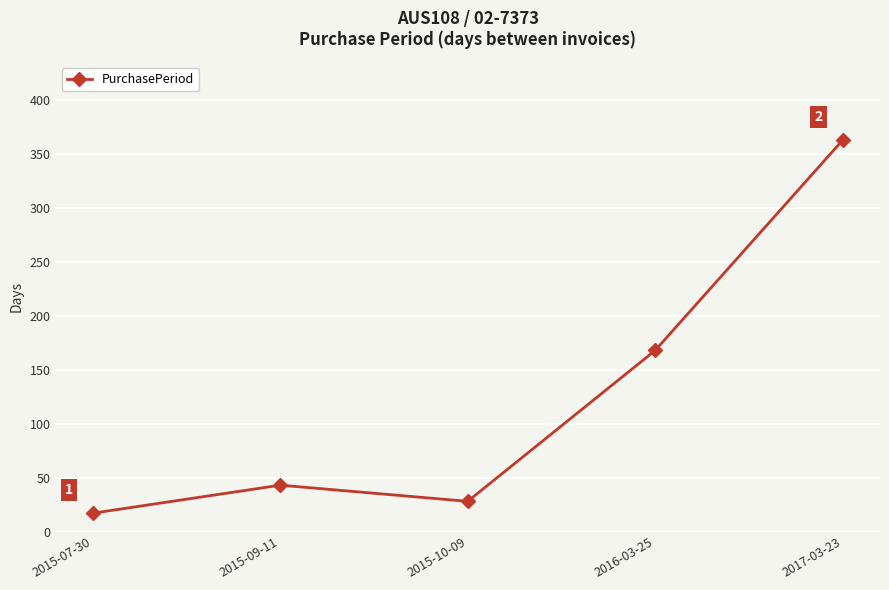

List the labels in order of value, smallest first.

2015-07-30, 2015-10-09, 2015-09-11, 2016-03-25, 2017-03-23